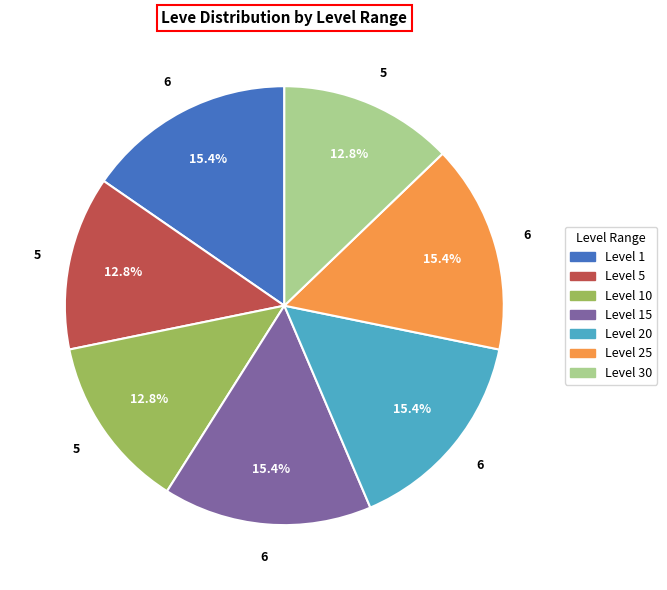

Is there any slice that represents more than half of the pie?

No